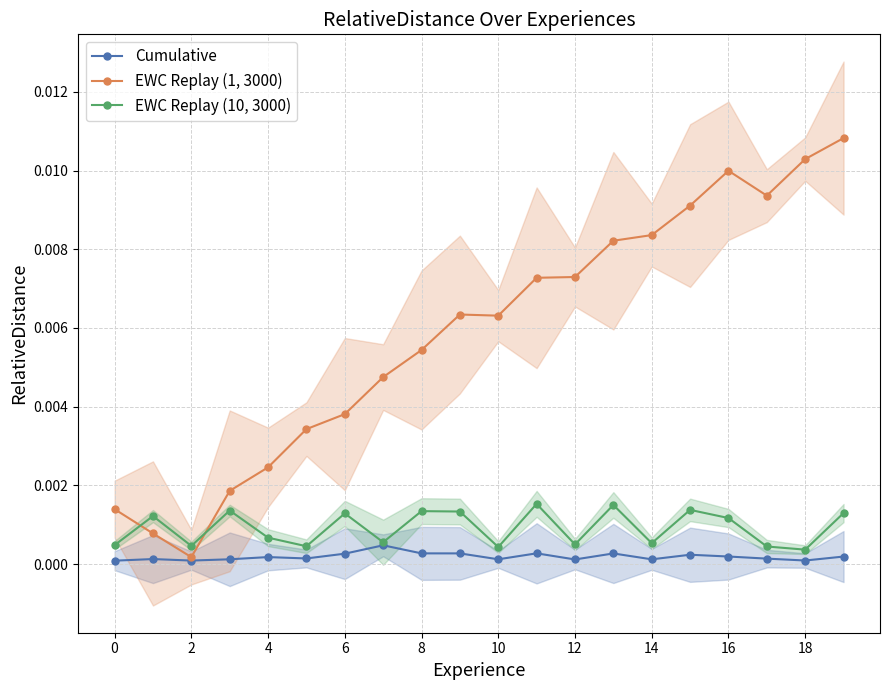

Rank the series by their maximum value, from highest to lowest.

EWC Replay (1, 3000), EWC Replay (10, 3000), Cumulative